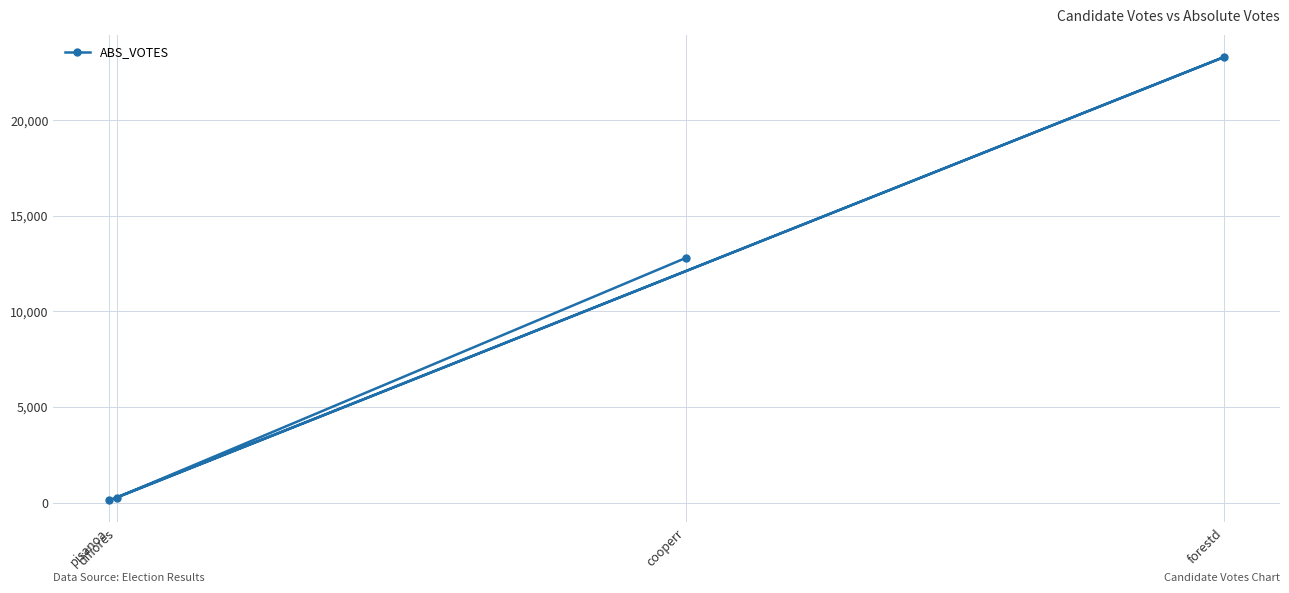

What is the value of the 2nd point from the left?

260